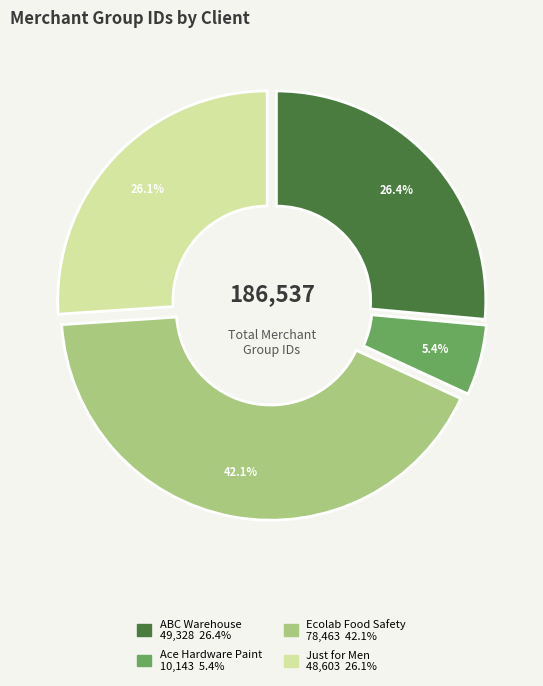

To the nearest percent, what is the difference between the largest and smallest slice percentages?

37%